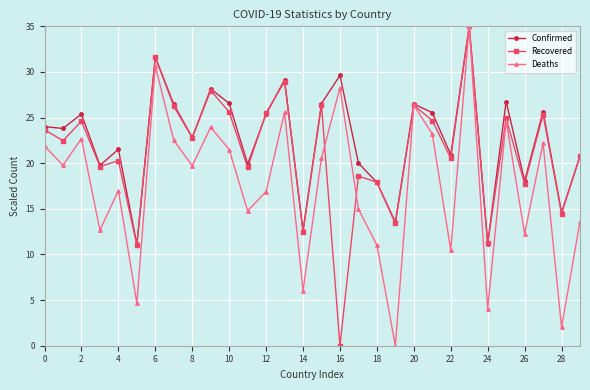

What is the maximum value shown in the chart?

35.0